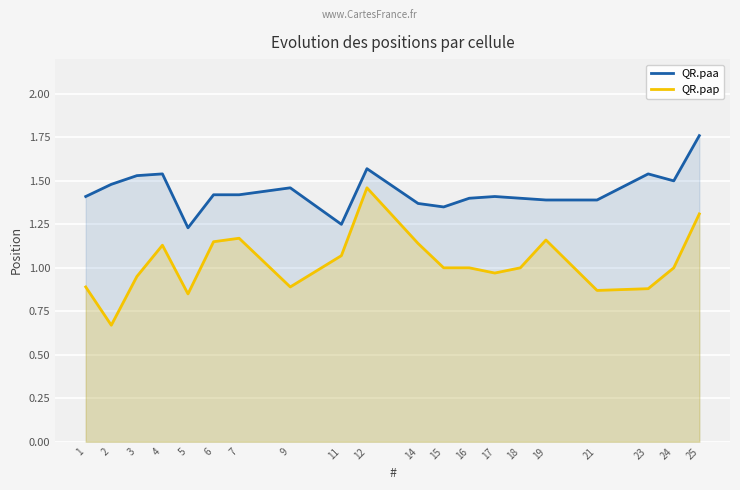

True or false: QR.pap and QR.paa intersect in this chart.

False